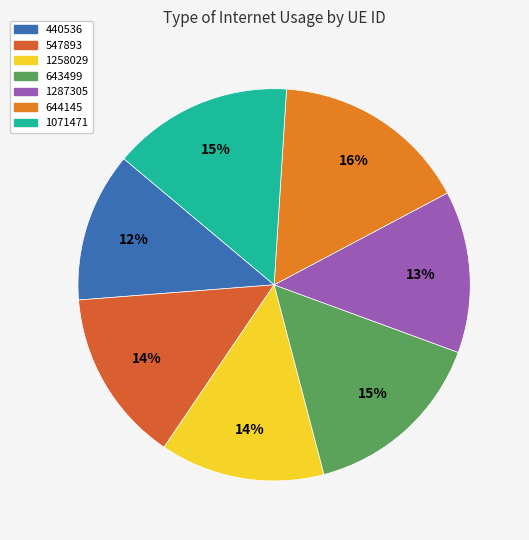

Which slice is the largest?

644145